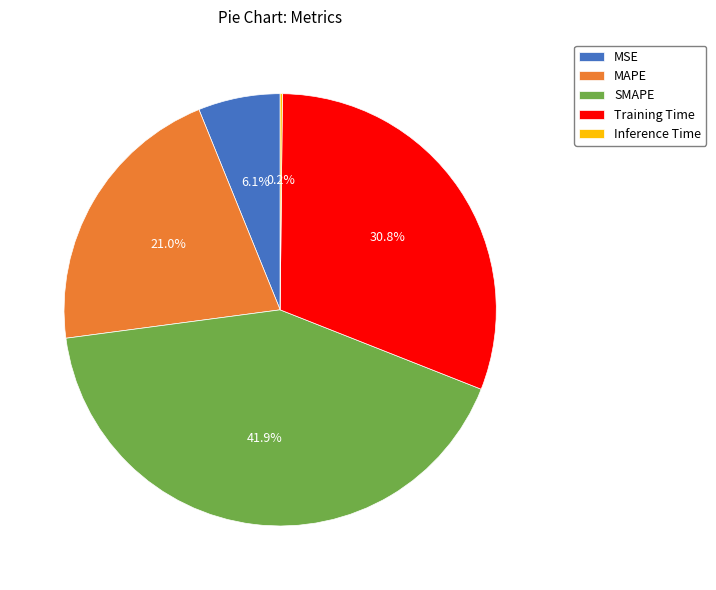

To the nearest percent, what portion does MSE represent?

6%